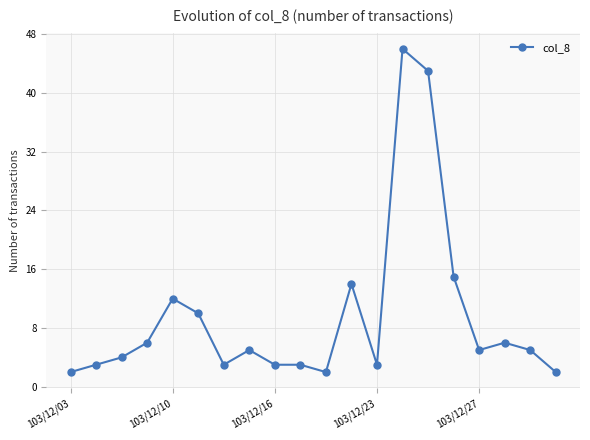

True or false: the data has more than 0 interior local peaks.

True